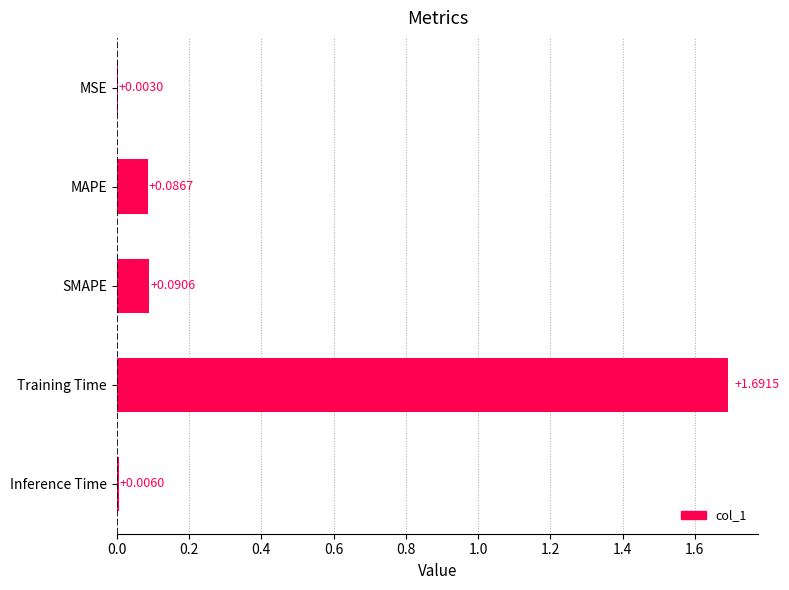

What is the average value?

0.4